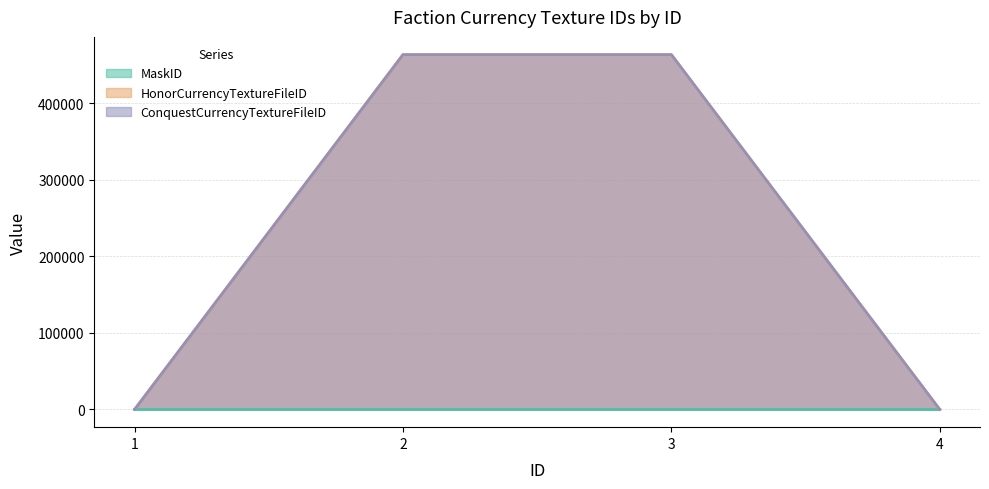

True or false: MaskID and ConquestCurrencyTextureFileID intersect in this chart.

True